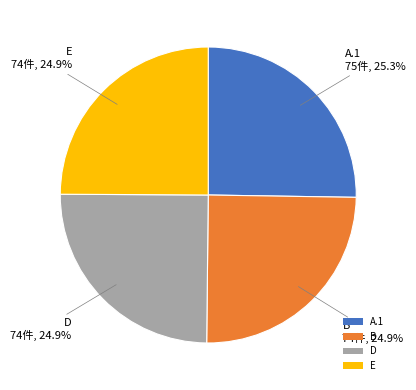

What is the total percentage of B and D?

49.8%